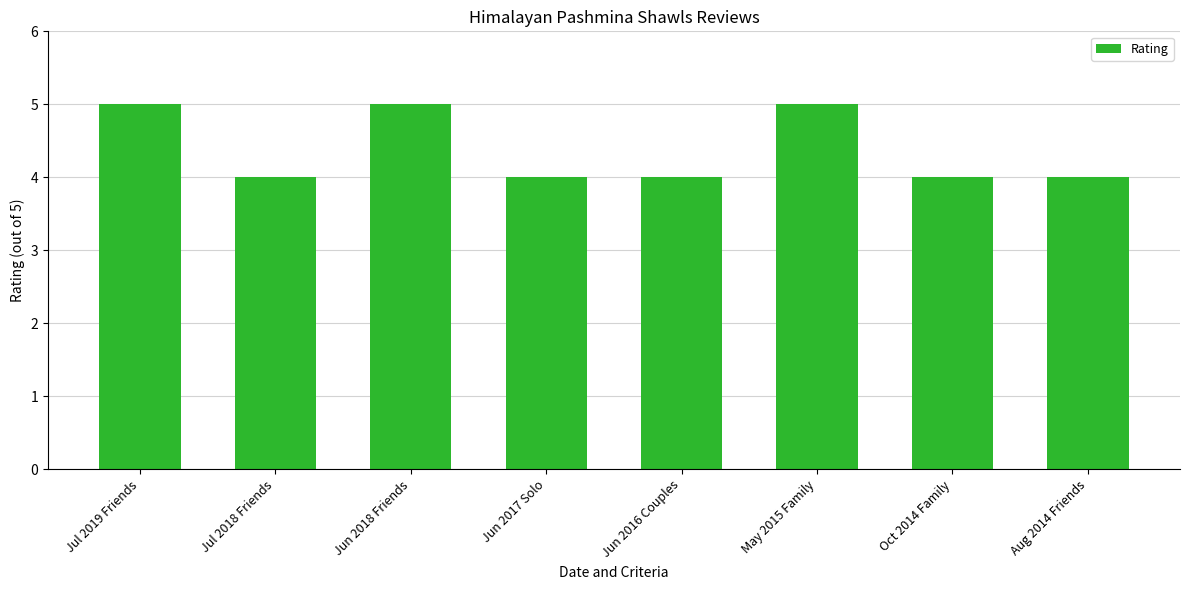

What is the minimum value shown in the chart?

4